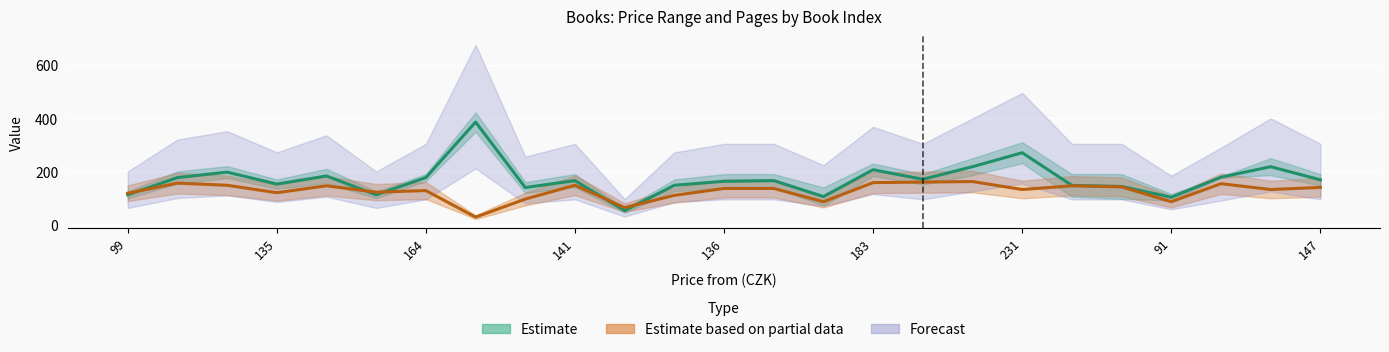

How many interior local peaks does the pages_cnt series have?

7